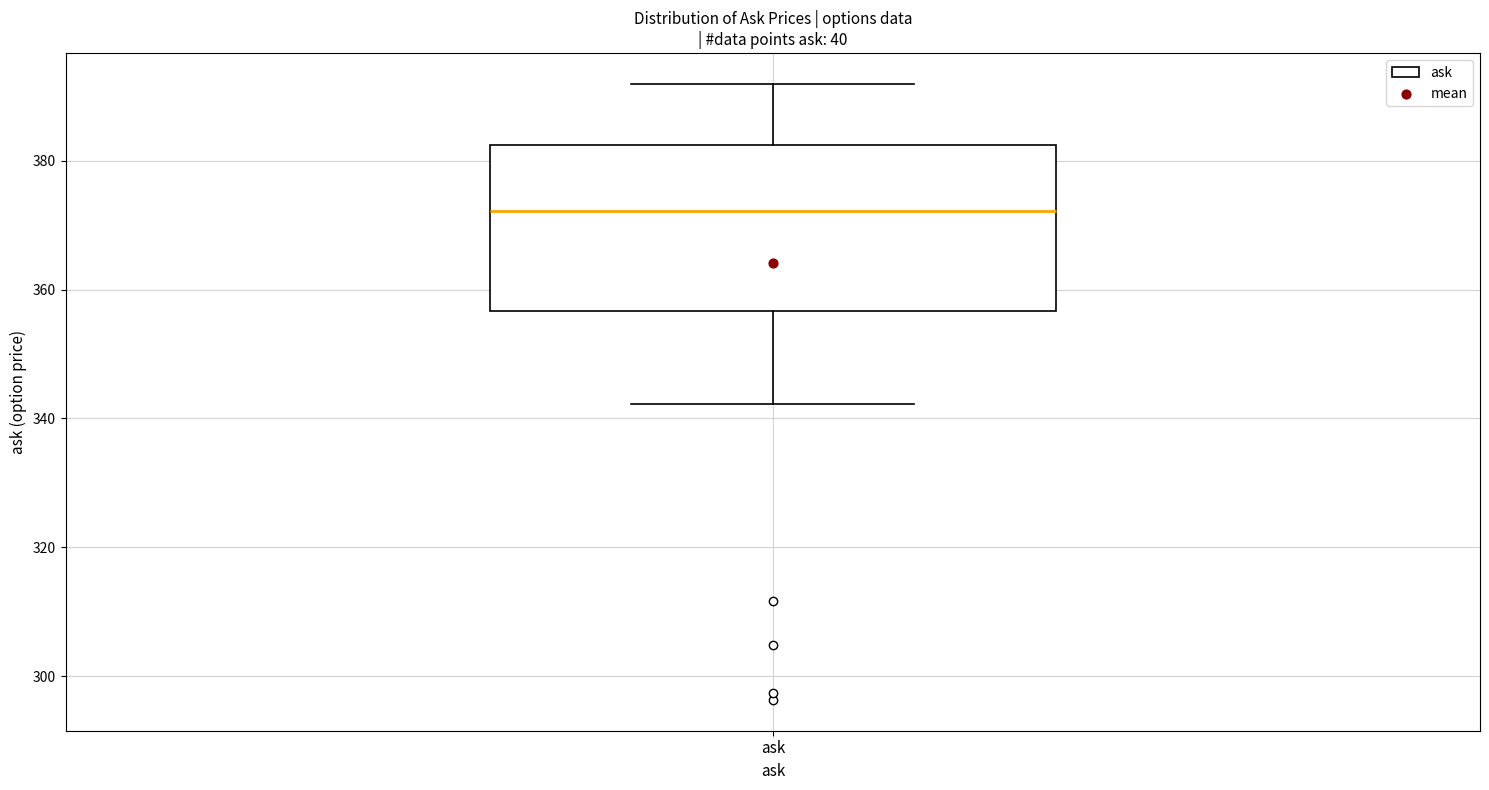

Read this box plot against the y-axis: the position of the median line, the range covered by the box, and the ends of both whiskers. The values are not printed on the chart, so give them approximately, as read against the axis.

median 372, box 356 to 382, whiskers 342 to 392